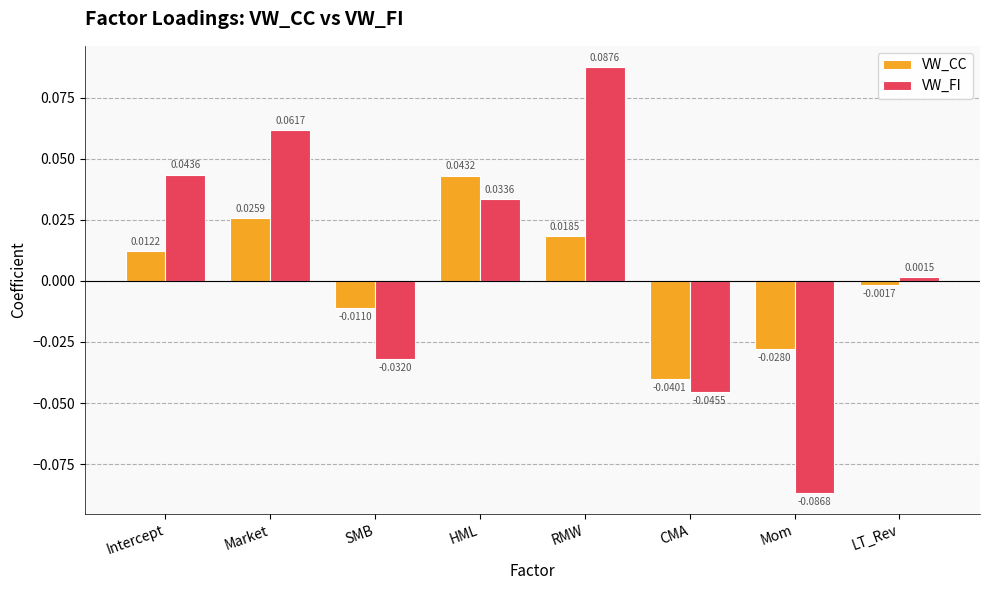

At which category is the sum across all series the highest?

RMW